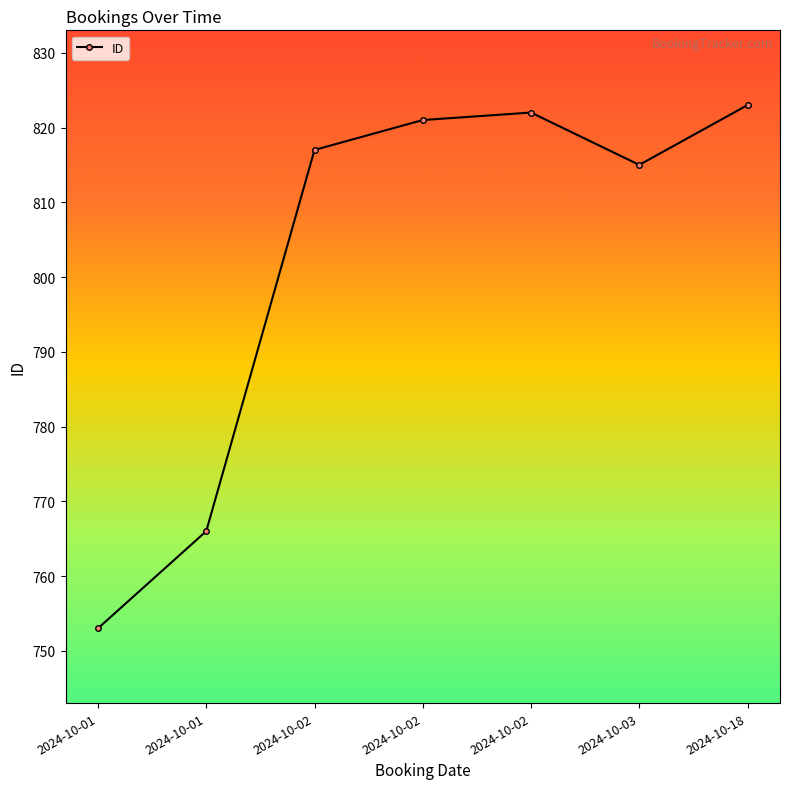

How many lines are shown in the chart?

1